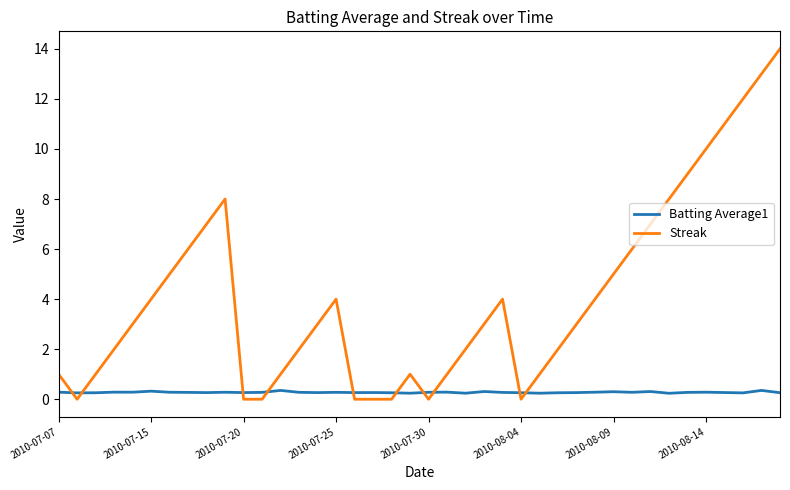

Which series has the largest total across all categories?

Streak